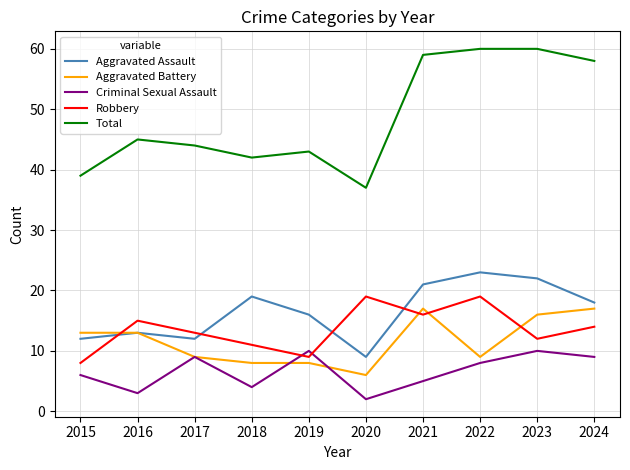

What is the sum of the Robbery values at 2020 and 2019?

28